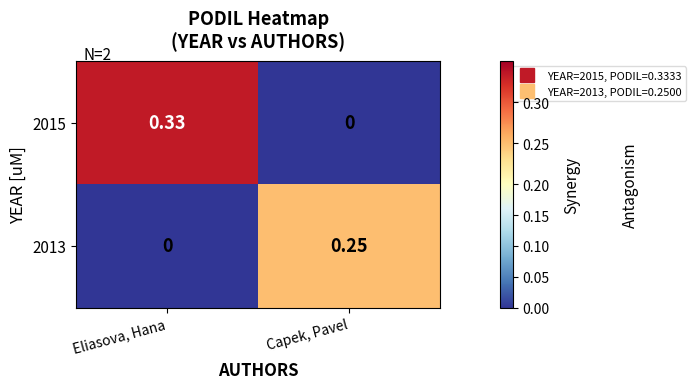

At Eliasova, Hana, list the series in order from smallest to largest.

2013, 2015